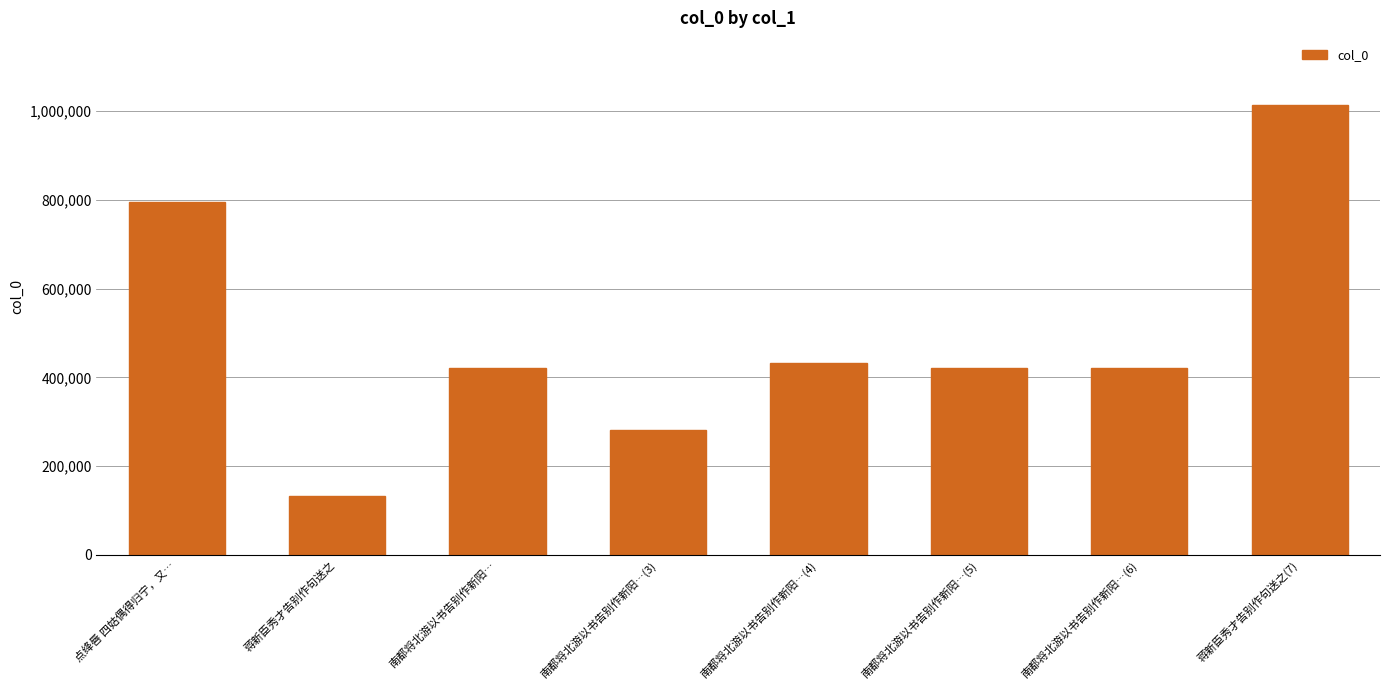

What is the difference between the maximum and minimum values?

878967